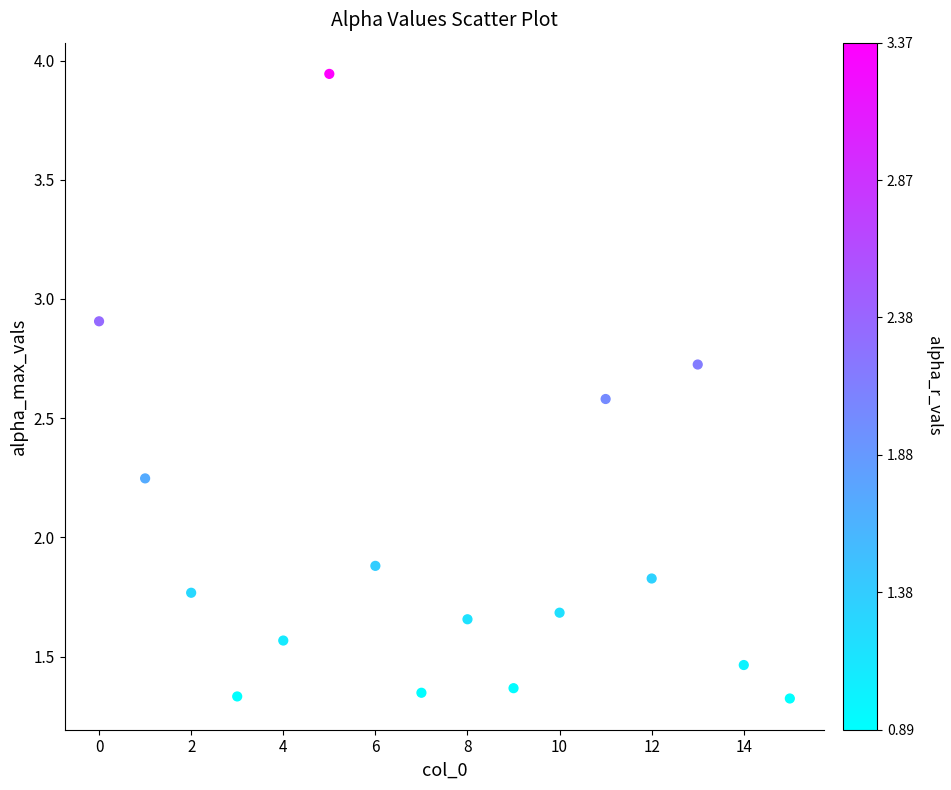

What is the range of Y values (max minus min)?

2.6